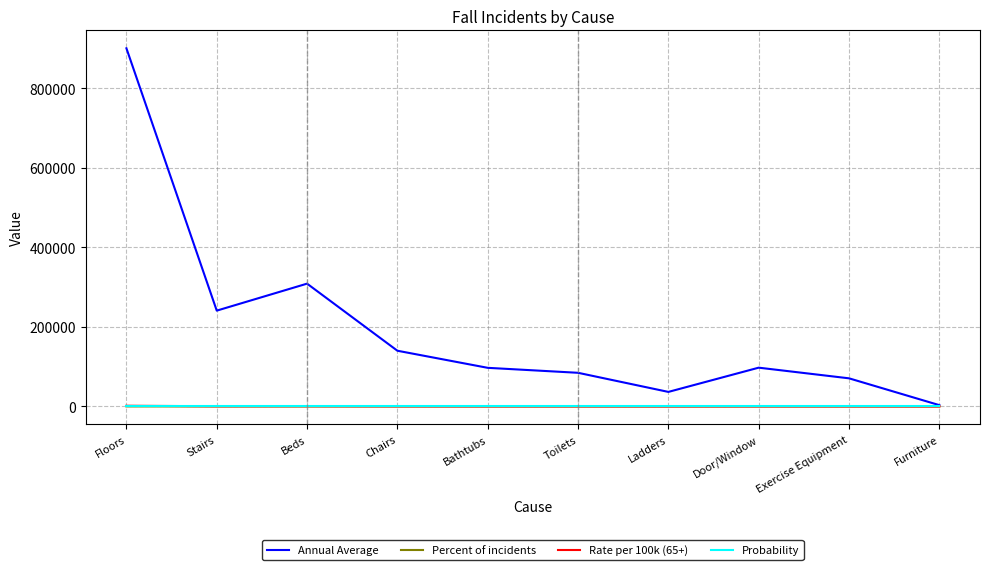

Which series has the largest range (max minus min)?

Annual Average